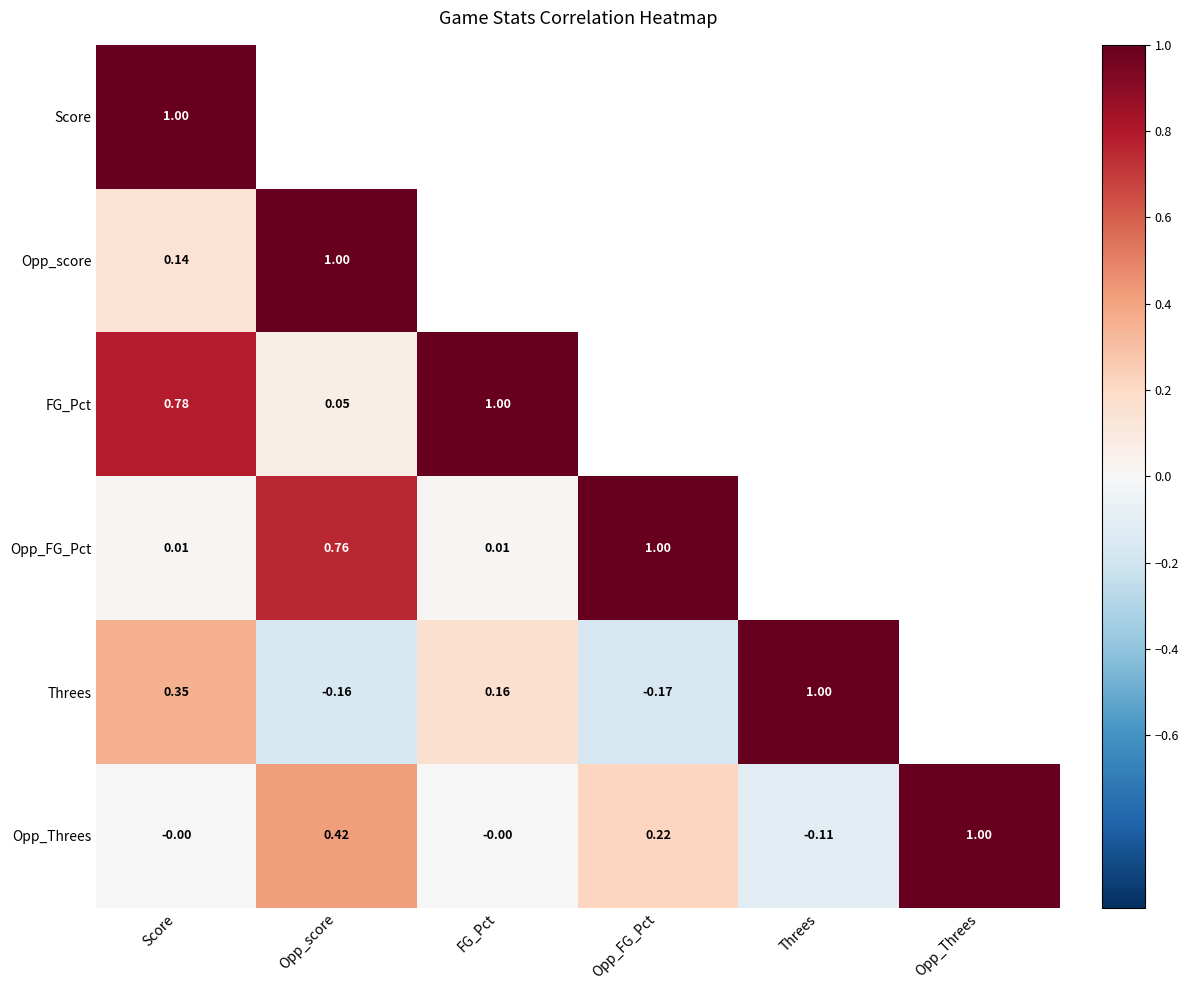

Which has a higher value, Threes or Score?

Score